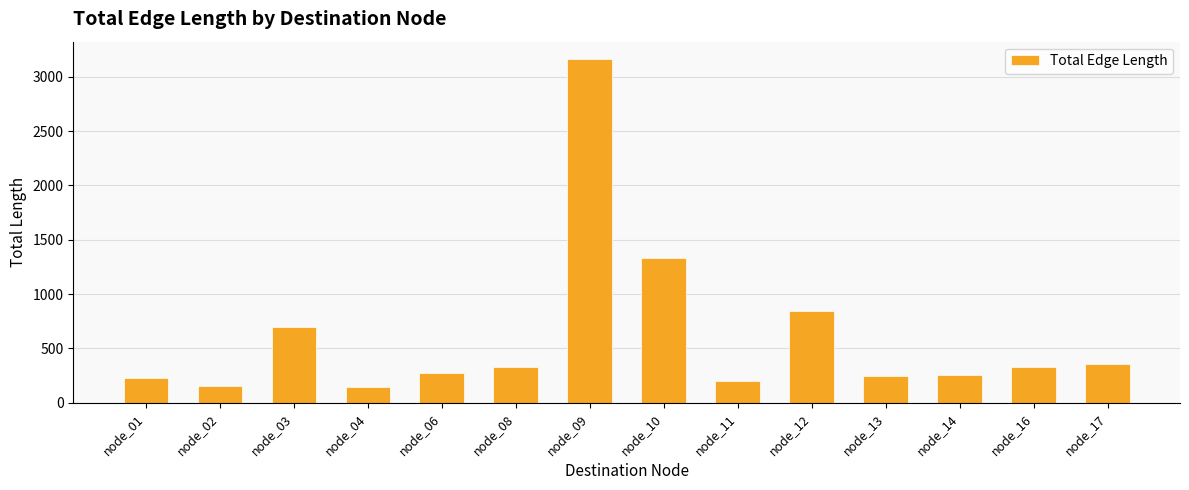

Approximately how many times larger is the value at node_14 compared to node_17?

0.7